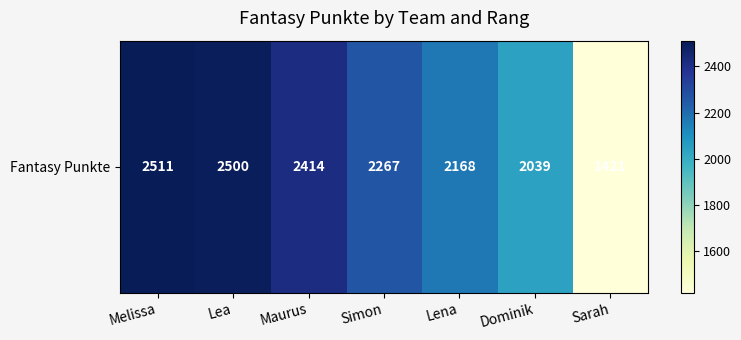

Read the value at Lea.

2500